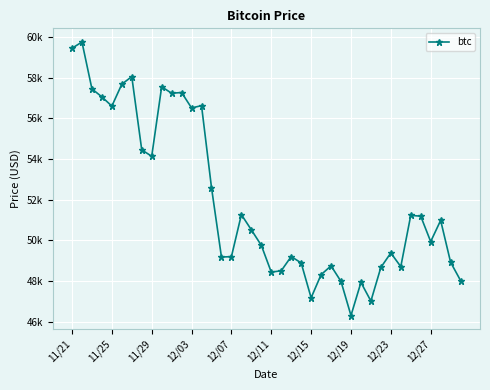

Is this an area chart (filled region under the line)?

No